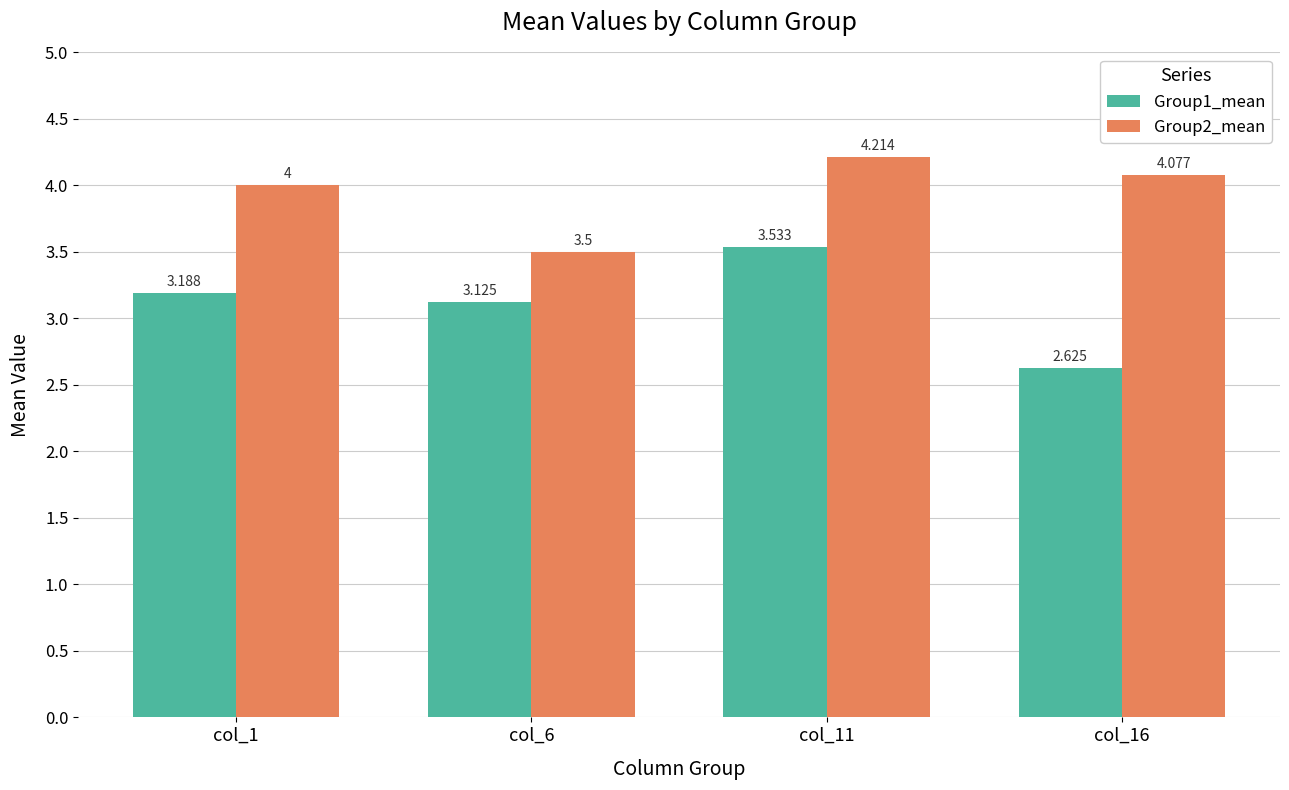

List the series in order of their peak value, highest first.

Group2_mean, Group1_mean